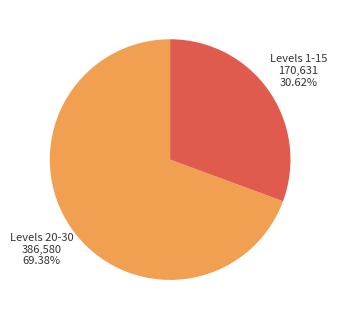

To the nearest percent, what is the difference between the largest and smallest slice percentages?

39%